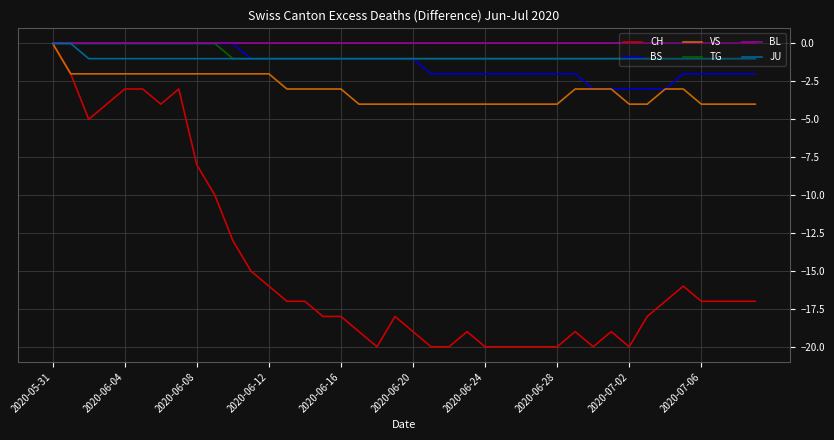

Which series has the largest range (max minus min)?

CH